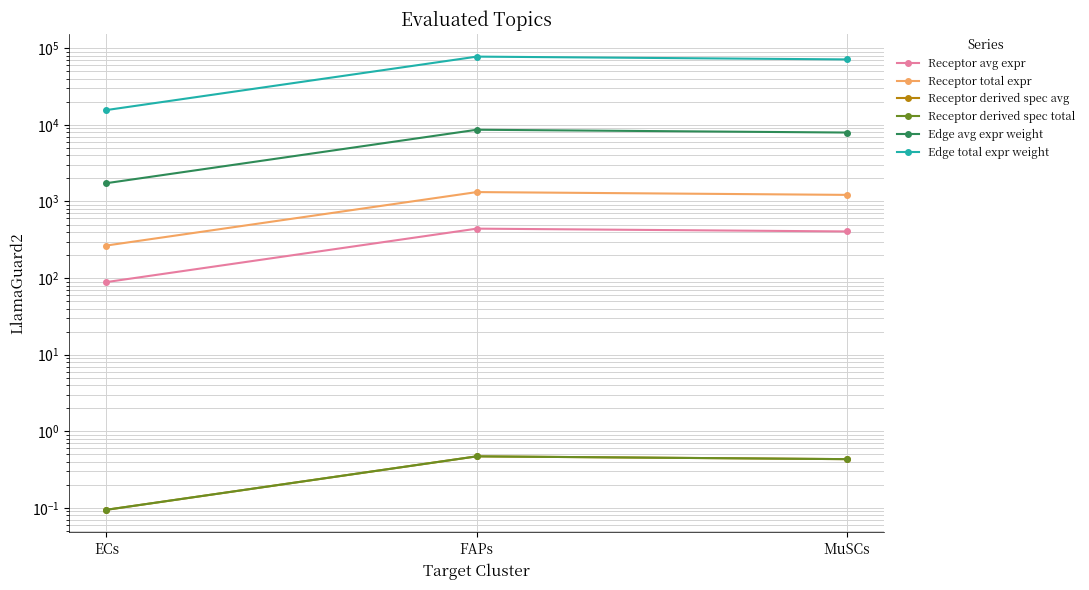

The Receptor total expr series shows 1325.3 at FAPs. True or false?

True